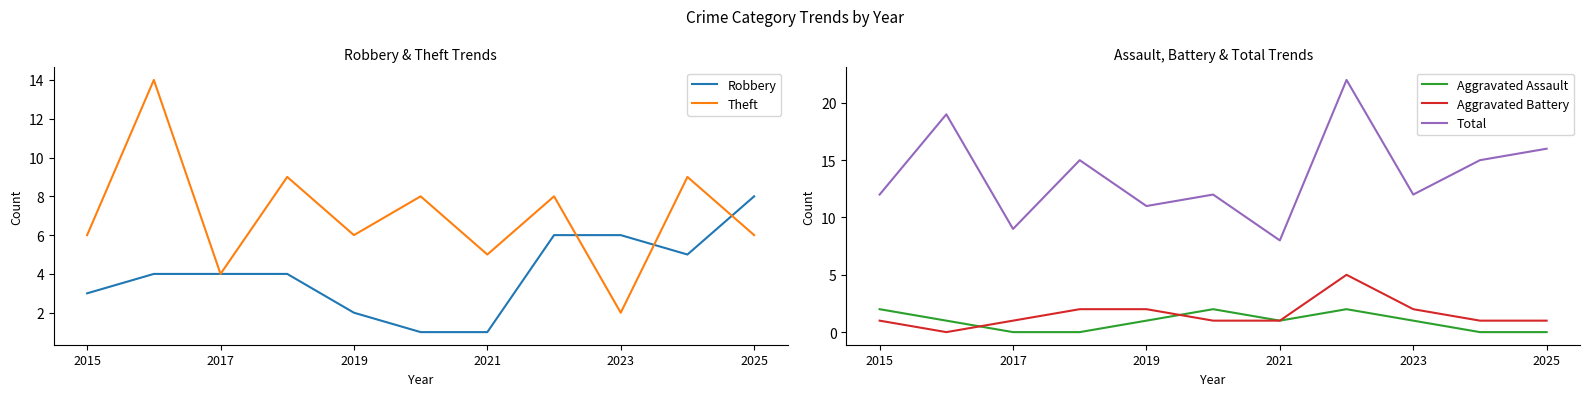

Which series has the largest total across all categories?

Total